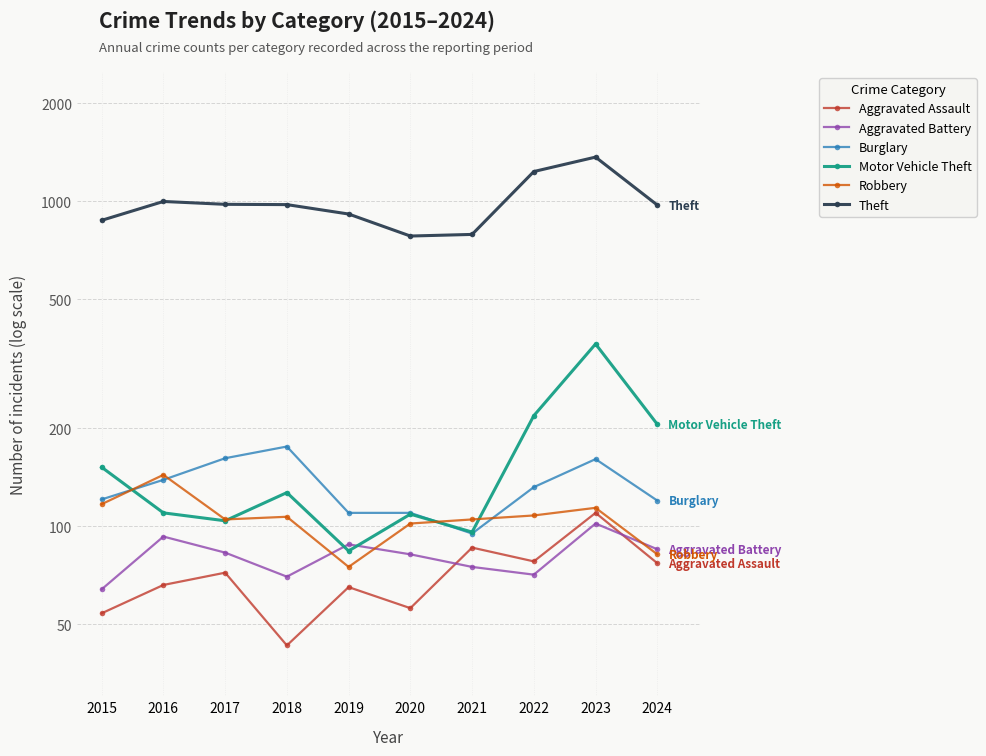

What is the average value of the Robbery series?

106